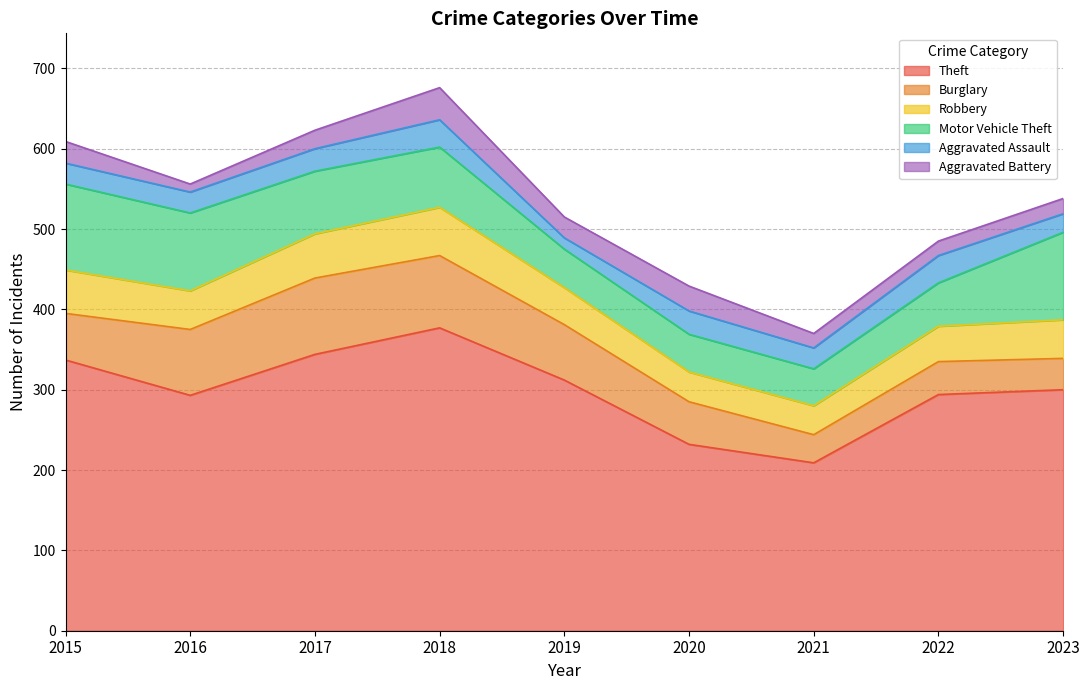

What is the sum of the Motor Vehicle Theft values at 2017 and 2020?

125